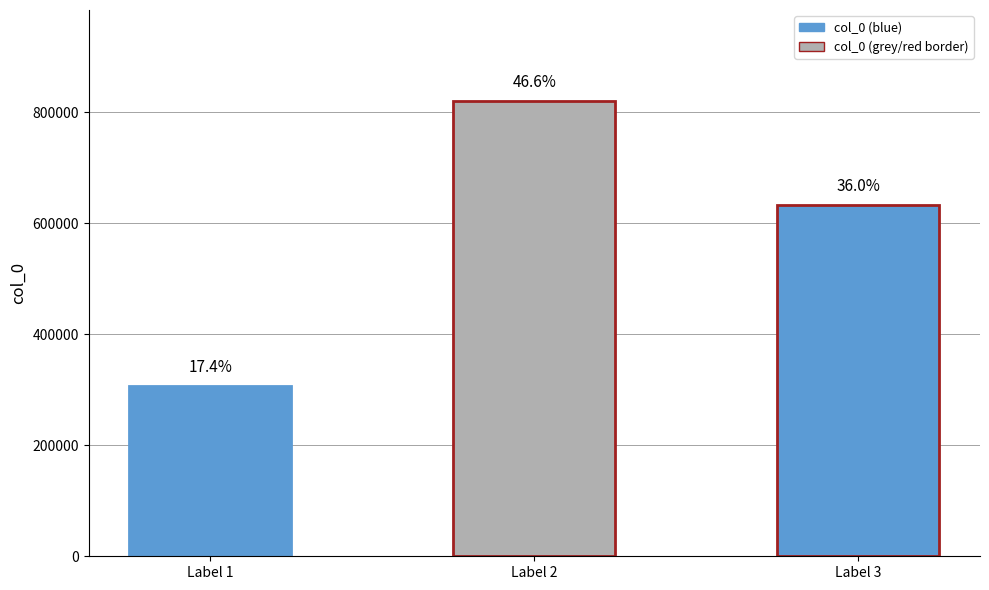

What is the difference between the values at Label 1 and Label 3?

326386